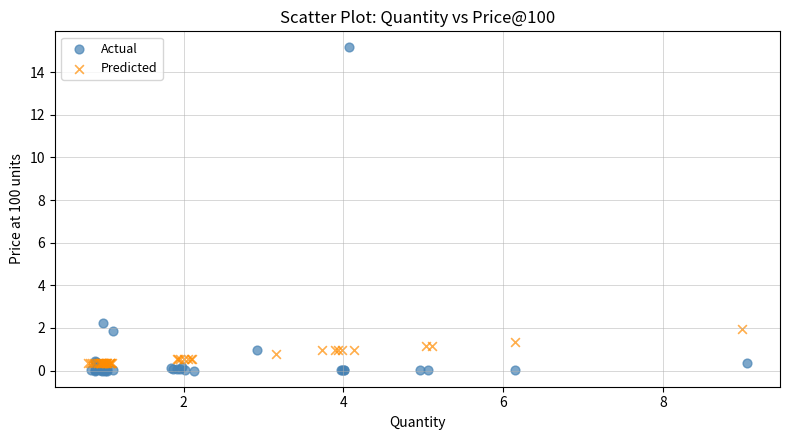

Which series reaches the maximum Y coordinate?

Actual